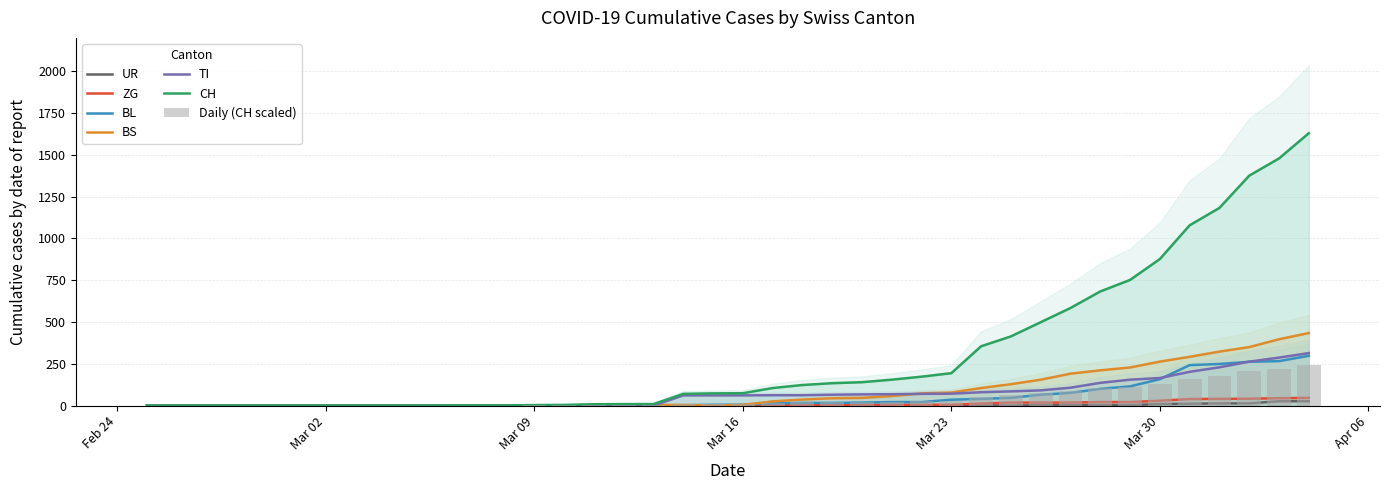

Where is BS nearest to the value 217?

2020-03-28